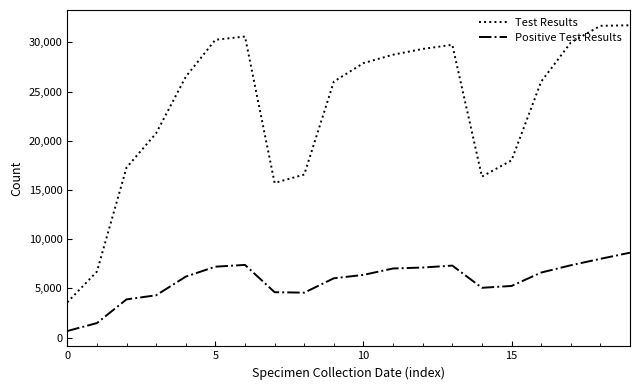

True or false: Test Results and Positive Test Results intersect in this chart.

False